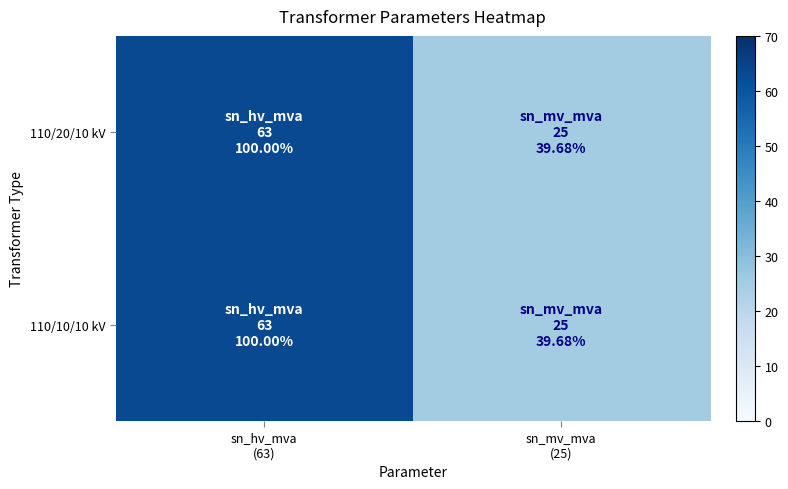

At which category does the chart reach its peak across all series?

sn_hv_mva
(63)